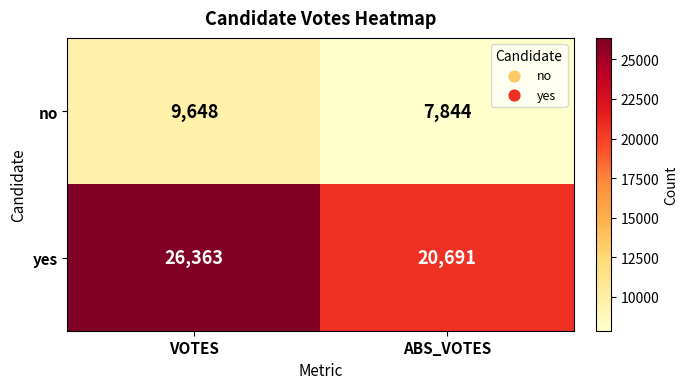

What is the difference between the maximum and minimum values in the yes series?

5672